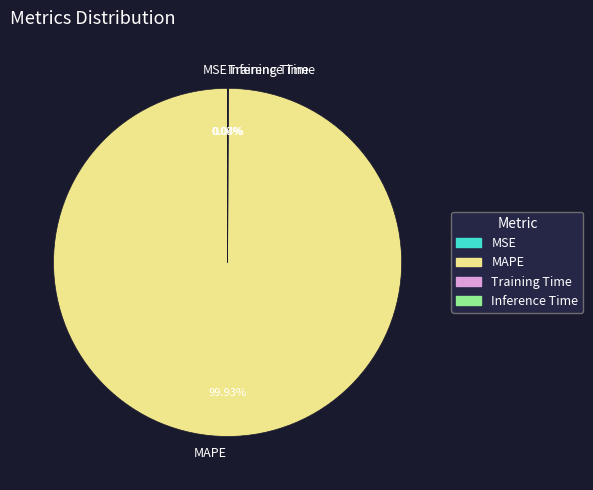

What is the majority slice?

MAPE